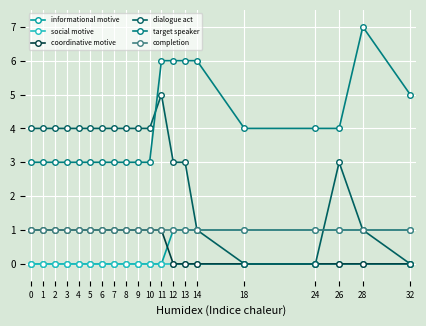

Reading left to right, what are all the values shown in this chart?

informational motive: 0=0	1=0	2=0	3=0	4=0	5=0	6=0	7=0	8=0	9=0	10=0	11=0	12=1	13=1	14=1	18=1	24=1	26=1	28=1	32=1
social motive: 0=0	1=0	2=0	3=0	4=0	5=0	6=0	7=0	8=0	9=0	10=0	11=0	12=0	13=0	14=0	18=0	24=0	26=0	28=0	32=0
coordinative motive: 0=1	1=1	2=1	3=1	4=1	5=1	6=1	7=1	8=1	9=1	10=1	11=1	12=0	13=0	14=0	18=0	24=0	26=0	28=0	32=0
dialogue act: 0=4	1=4	2=4	3=4	4=4	5=4	6=4	7=4	8=4	9=4	10=4	11=5	12=3	13=3	14=1	18=0	24=0	26=3	28=1	32=0
target speaker: 0=3	1=3	2=3	3=3	4=3	5=3	6=3	7=3	8=3	9=3	10=3	11=6	12=6	13=6	14=6	18=4	24=4	26=4	28=7	32=5
completion: 0=1	1=1	2=1	3=1	4=1	5=1	6=1	7=1	8=1	9=1	10=1	11=1	12=1	13=1	14=1	18=1	24=1	26=1	28=1	32=1